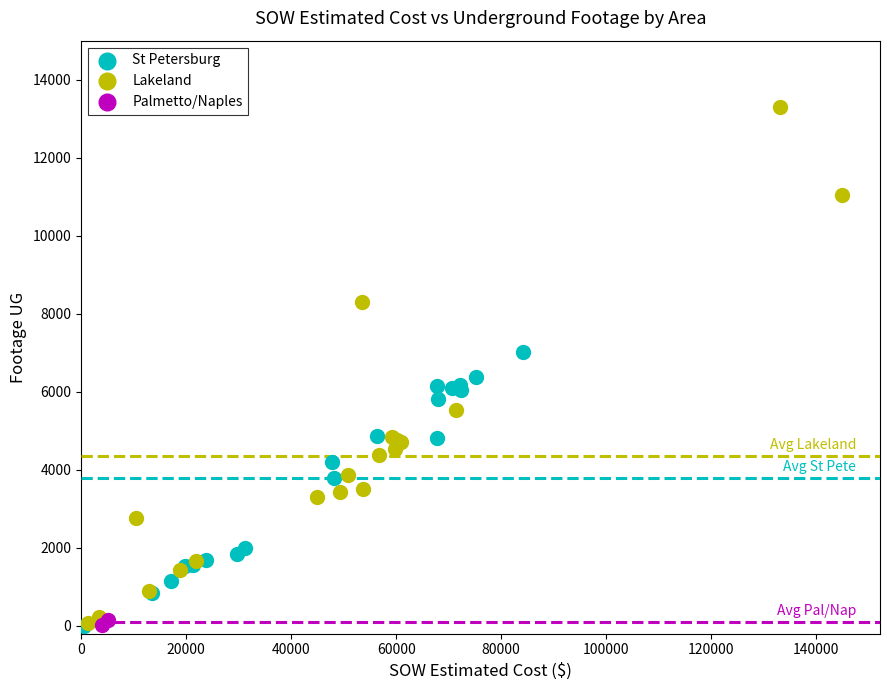

Which series reaches the maximum Y coordinate?

Lakeland